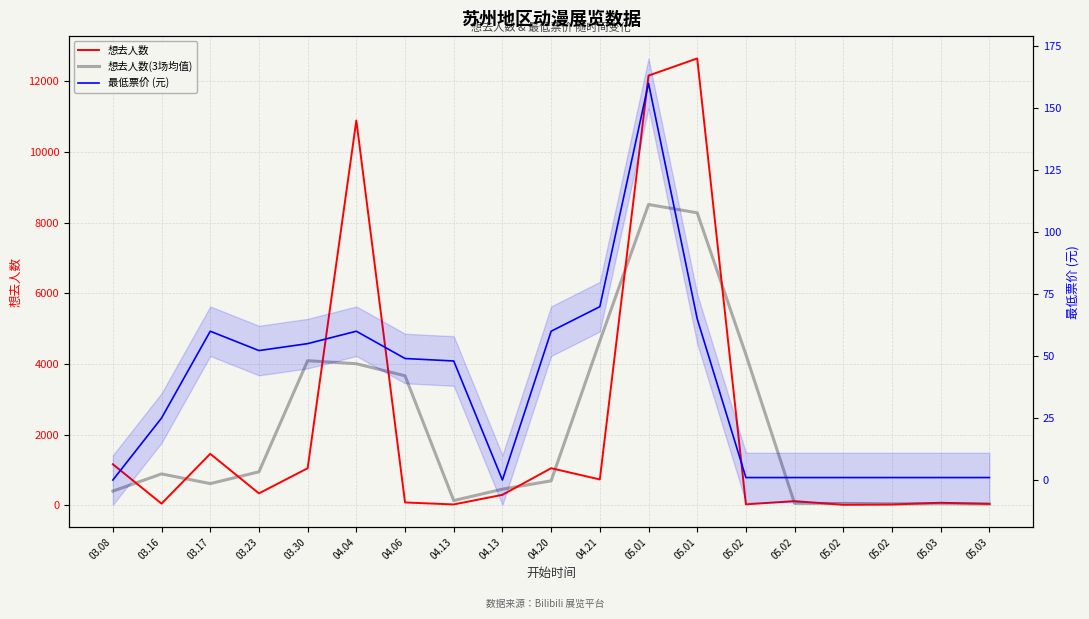

How many categories are shown in the chart?

19